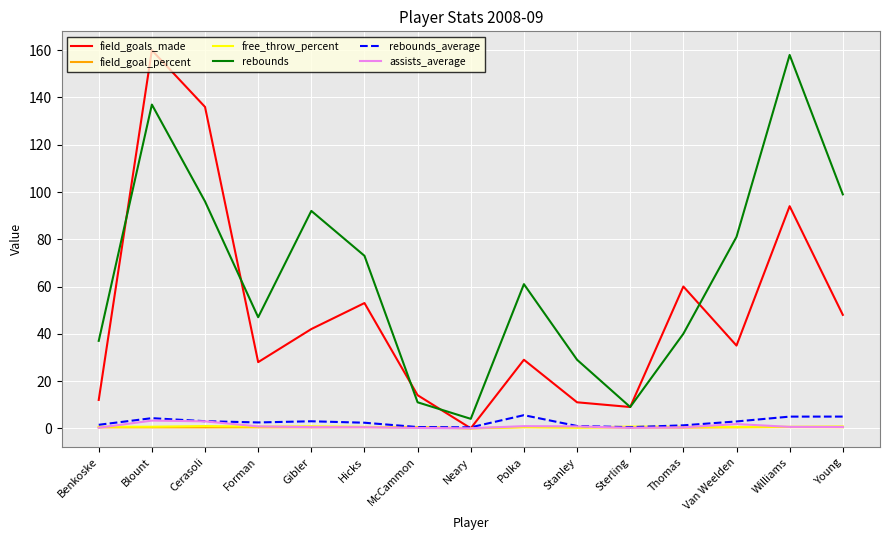

Which series has the largest total across all categories?

rebounds